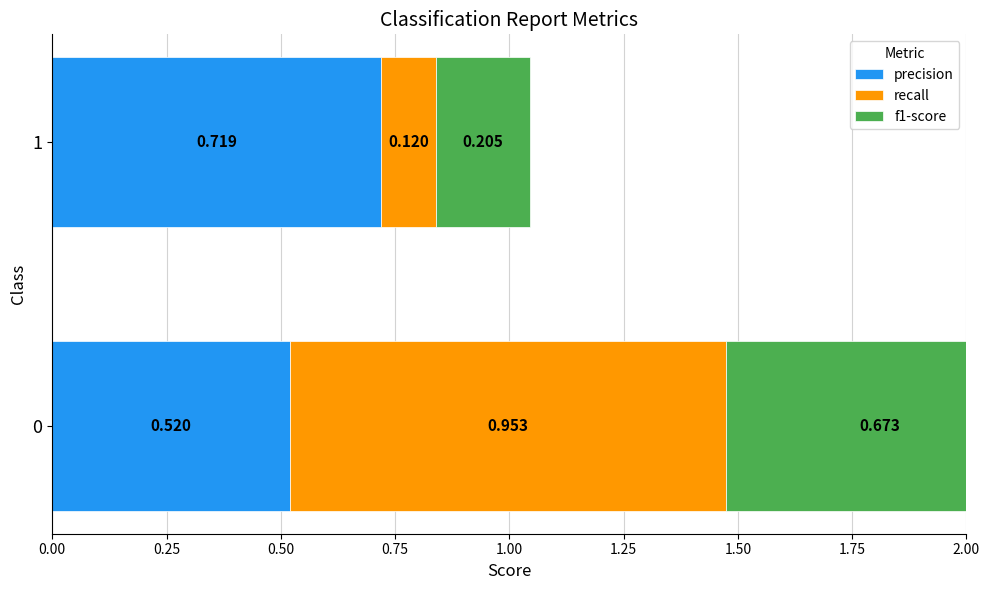

At how many categories does at least one series exceed 0?

2